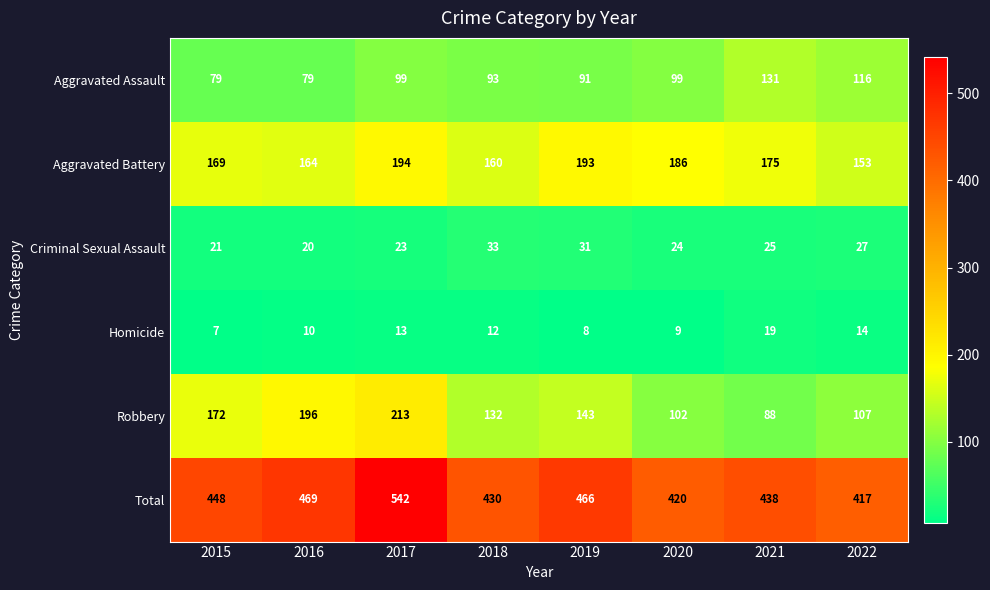

At which label is Robbery closest to 150?

2019